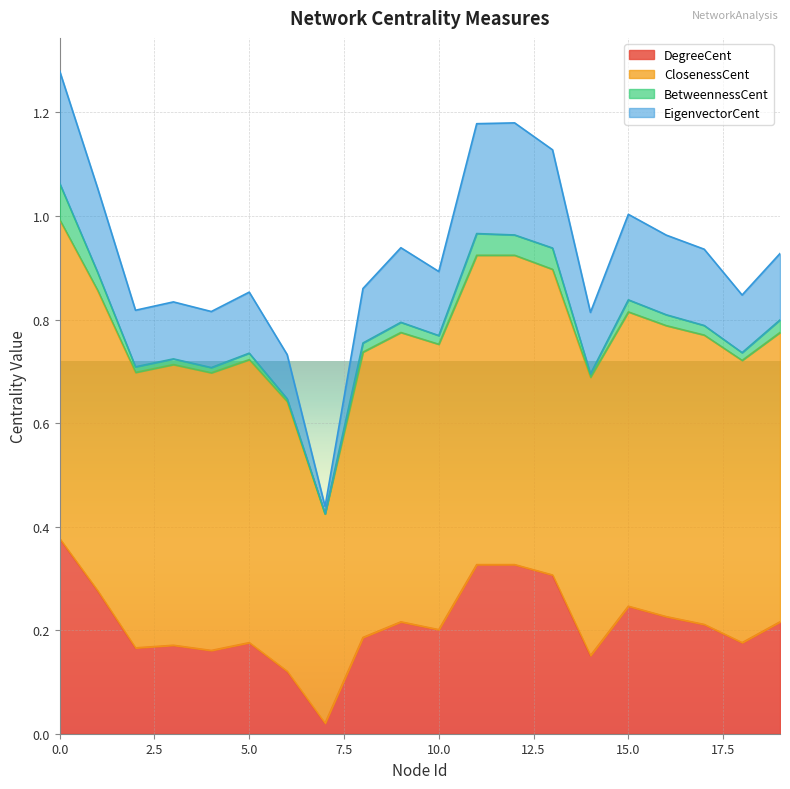

How many interior local peaks does the DegreeCent series have?

4